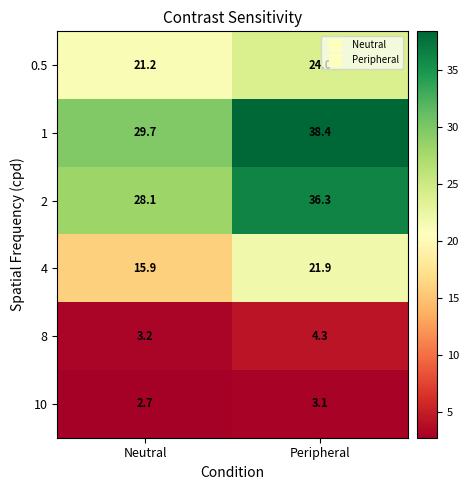

How many data points in 4 are less than 21?

1